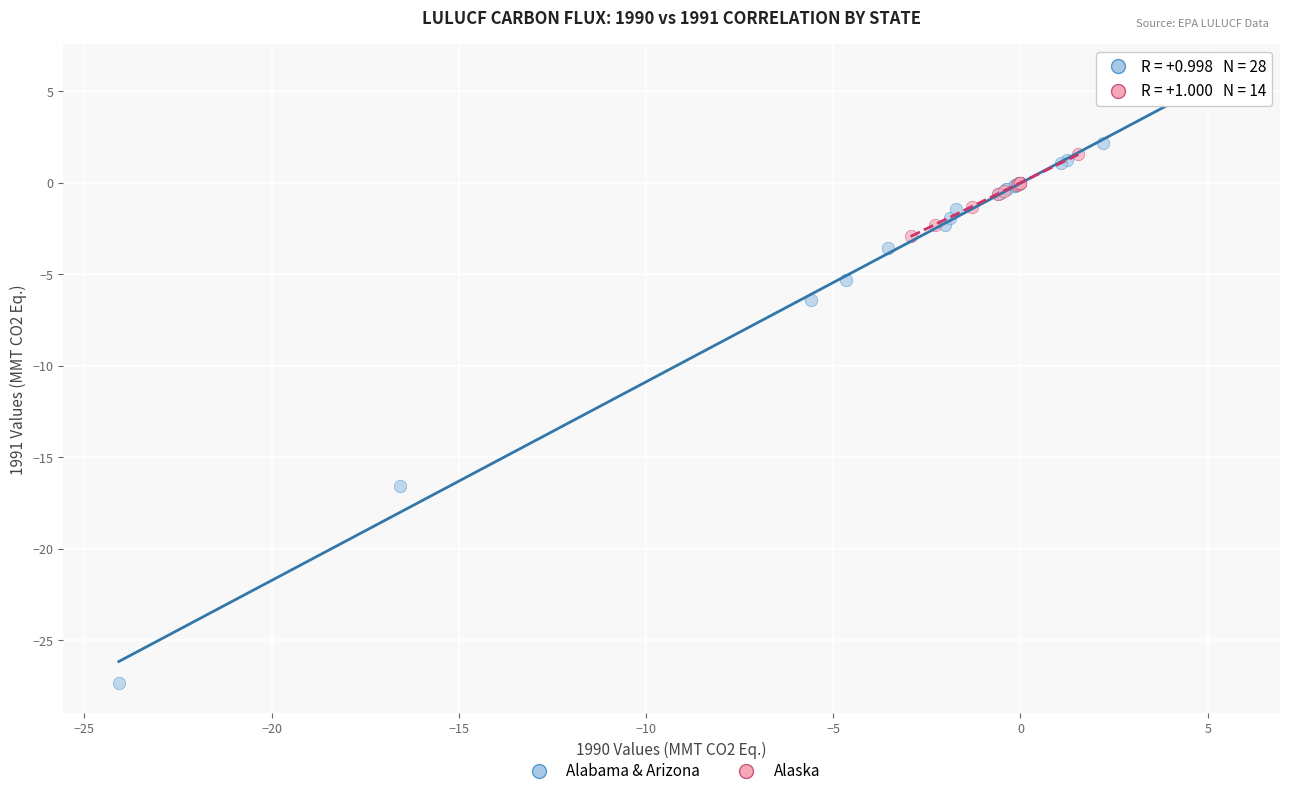

Which series contains the highest Y value?

Alabama & Arizona